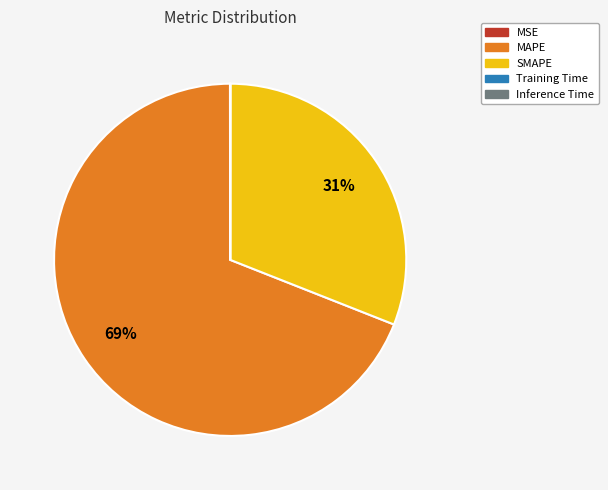

Is it true that MAPE is 59% of the pie?

False